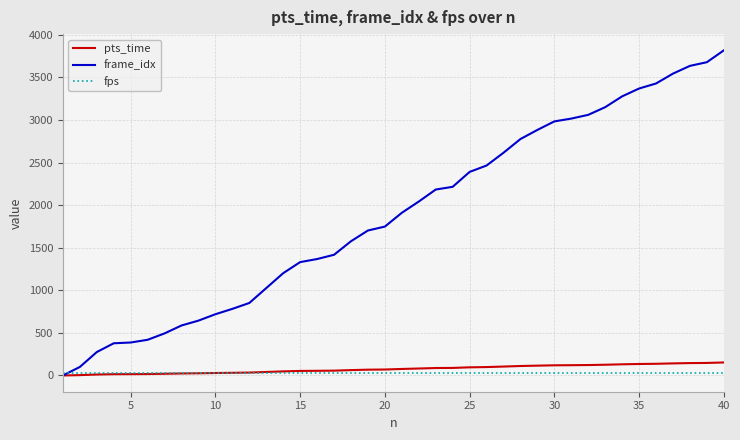

Which series has the widest spread of values?

frame_idx